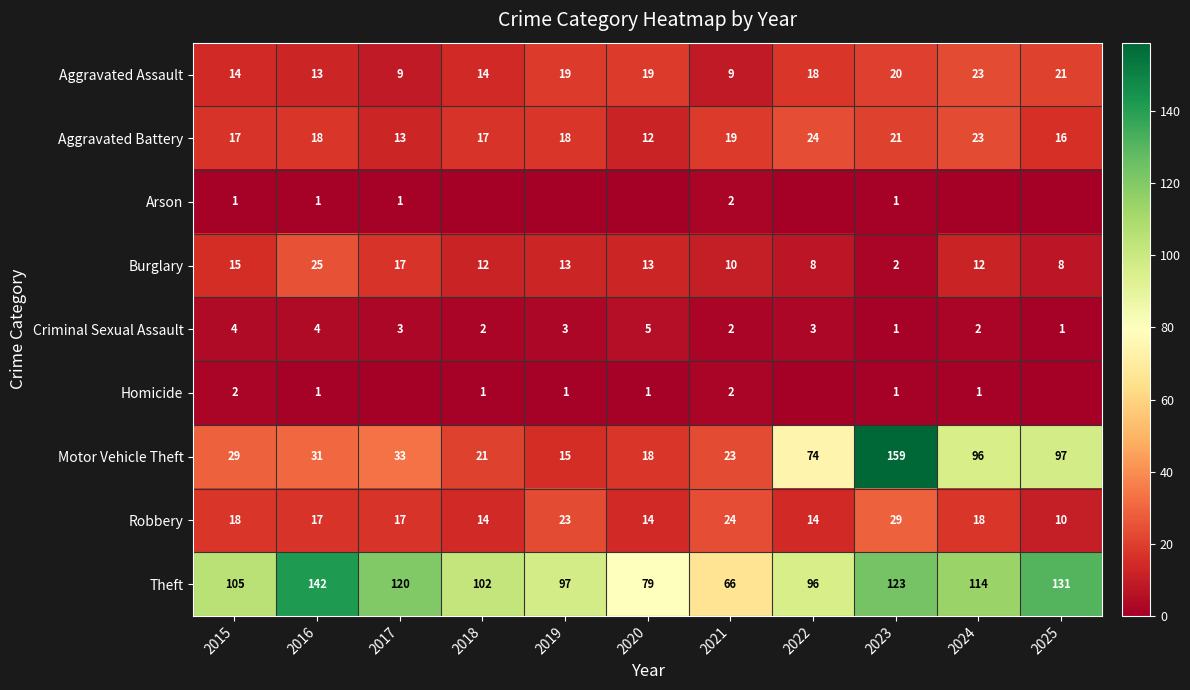

What is the total value across all series at 2016?

252